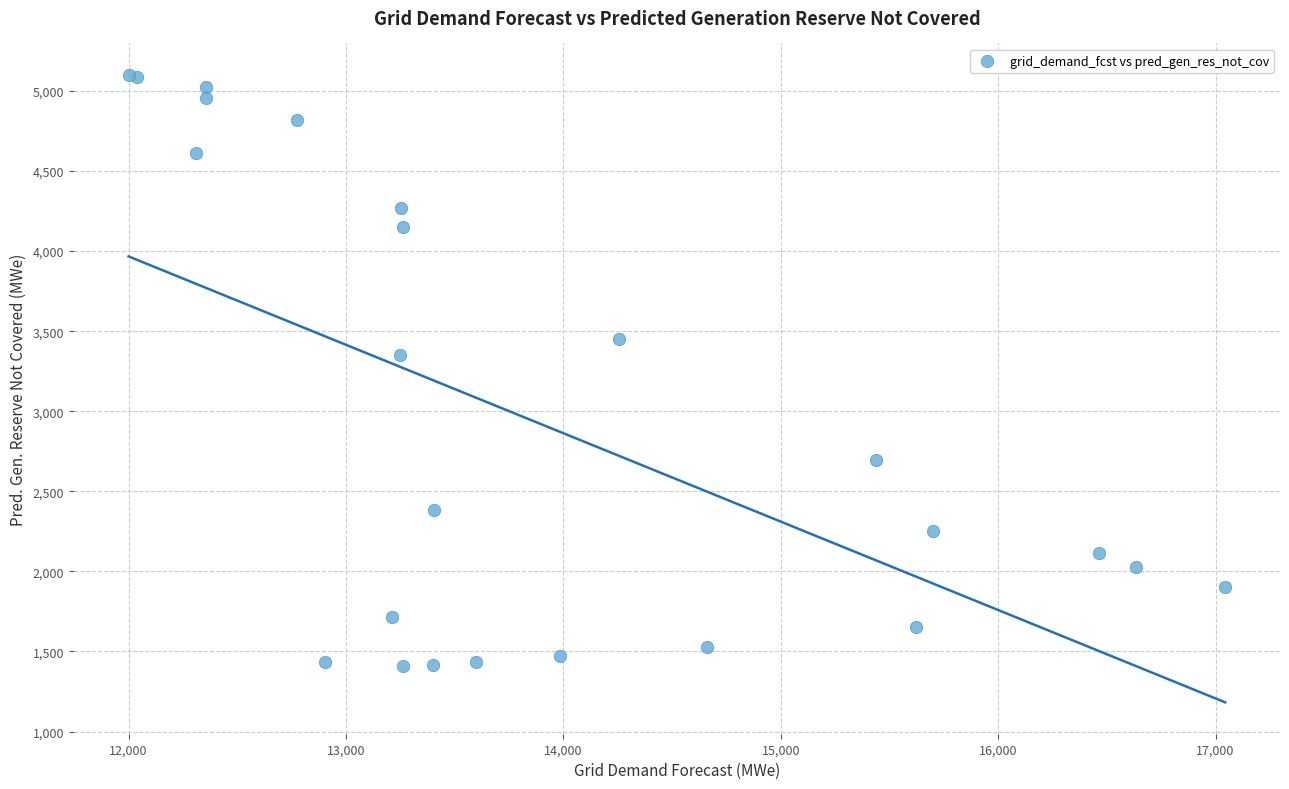

What Y value in the scatter plot is closest to 3254?

3353